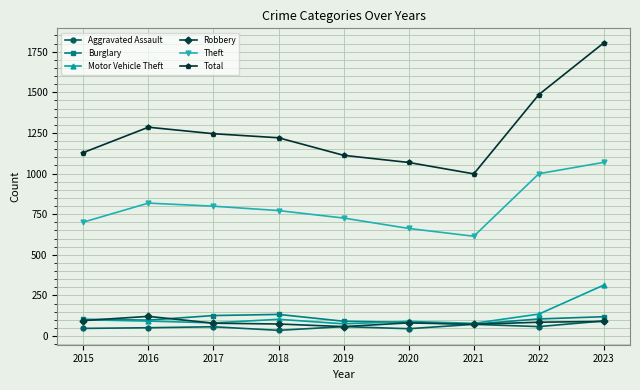

What is the average value of the Theft series?

796